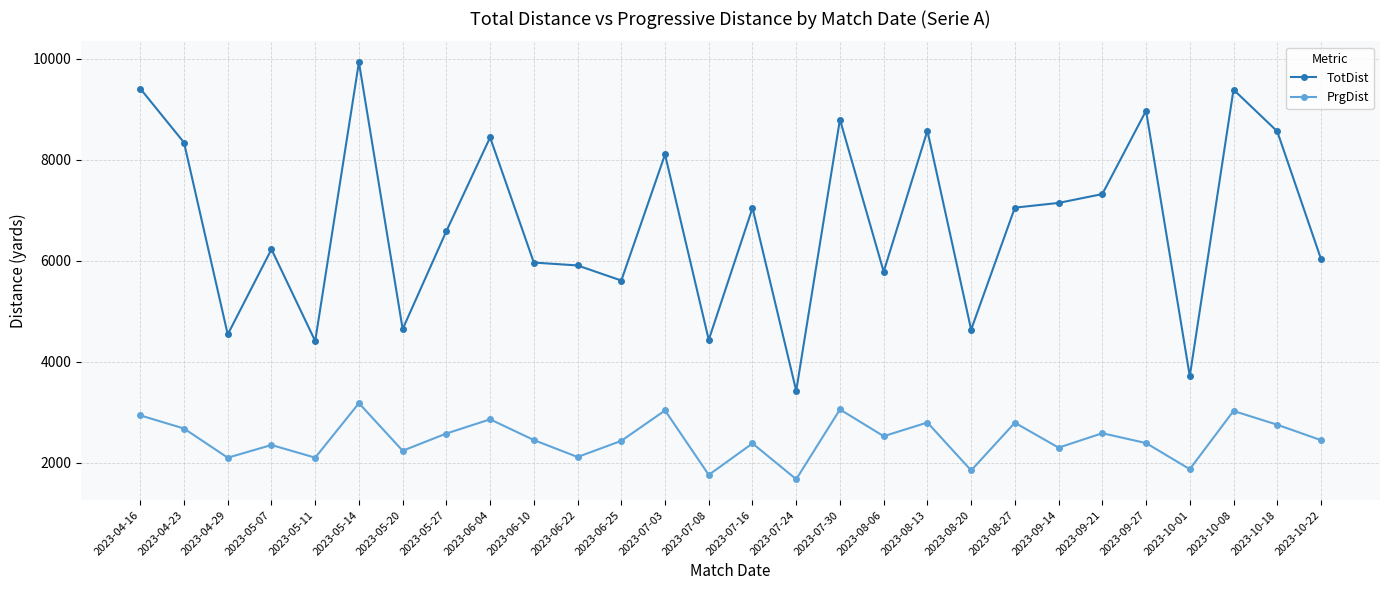

The value of TotDist at 2023-09-14 is 7142. True or false?

True